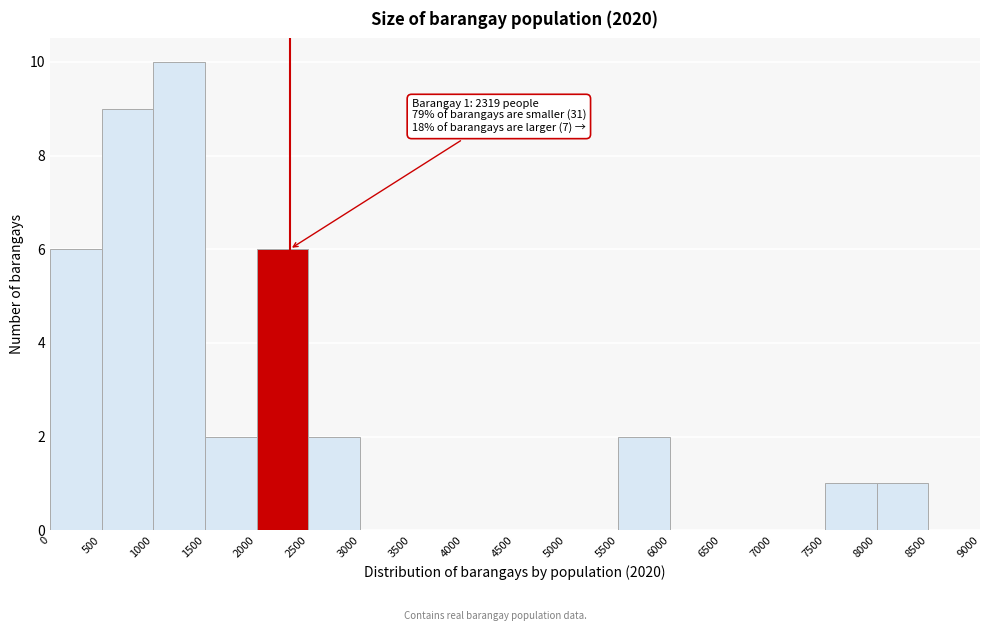

Which range on the x-axis has the tallest bar?

1000 to 1500